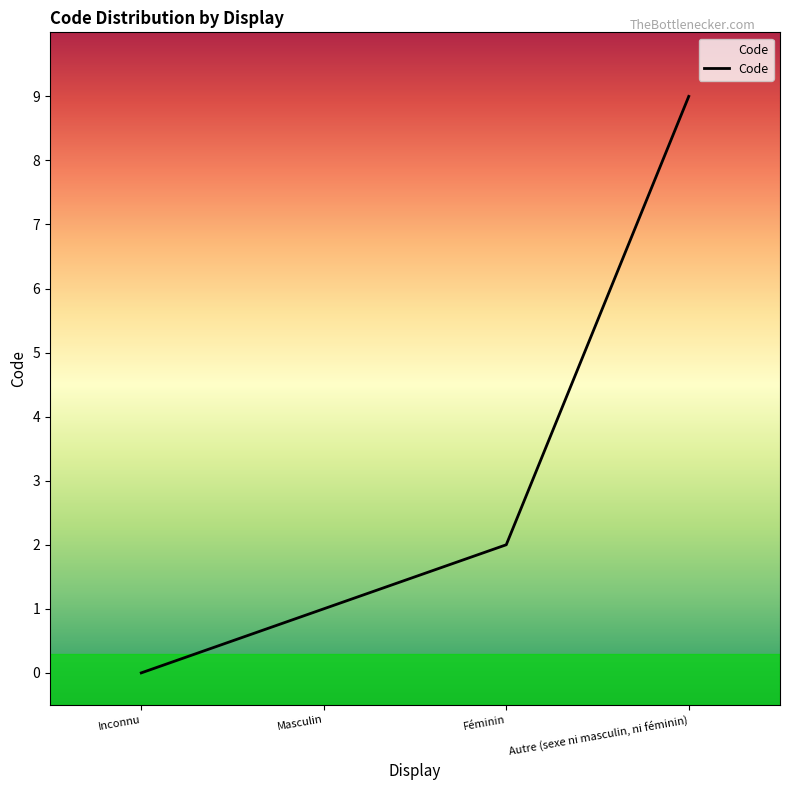

Reading left to right, what are all the values shown in this chart?

0	1	2	9